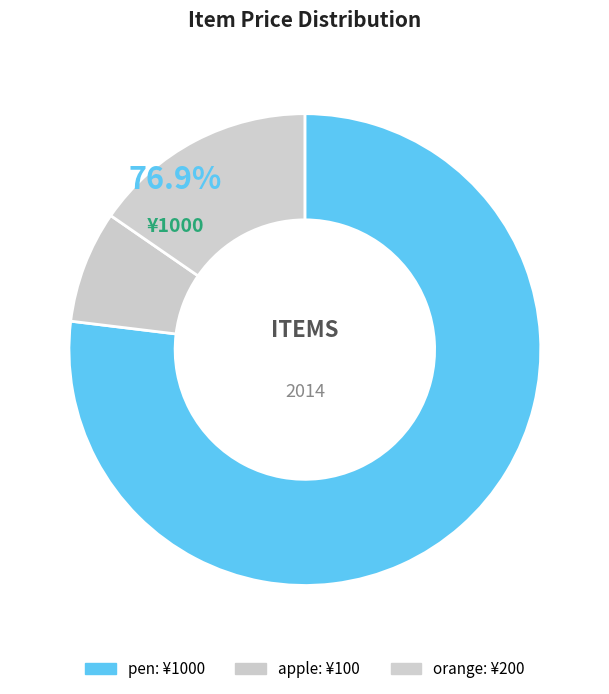

What percentage is the pen slice, to the nearest percent?

77%